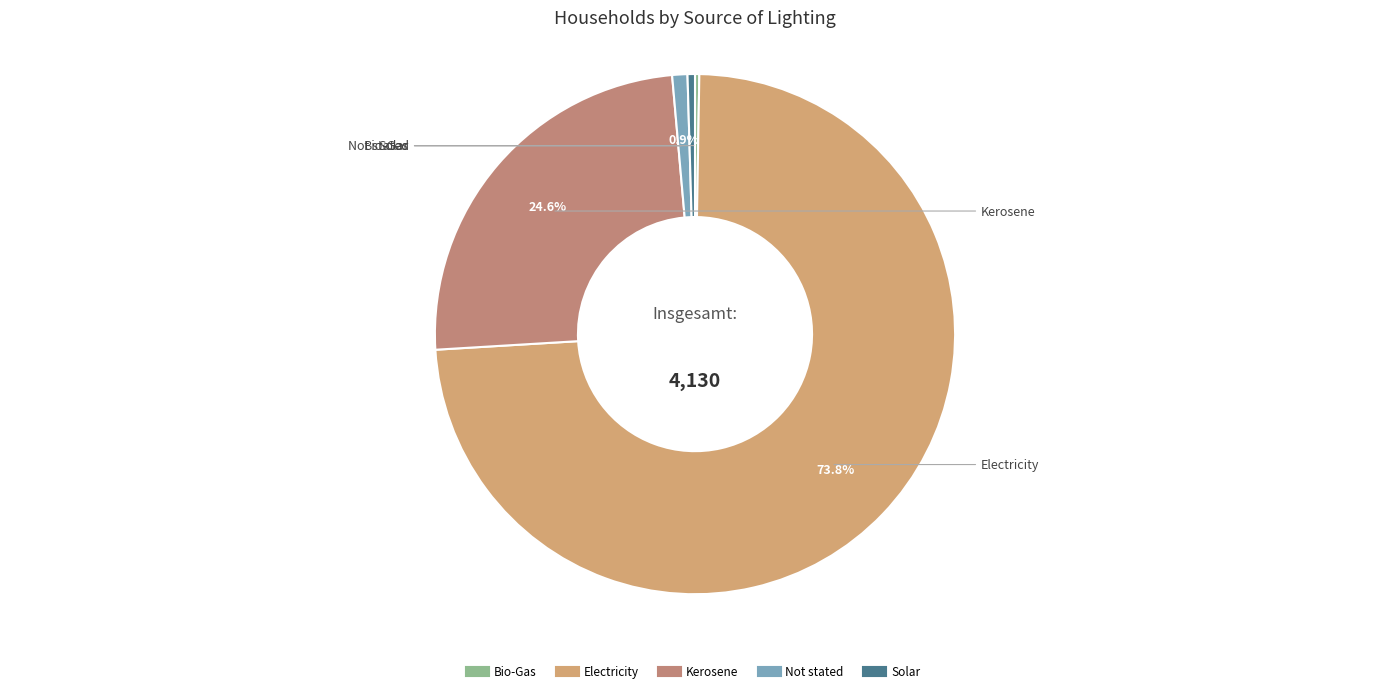

Which slice is the largest?

Electricity